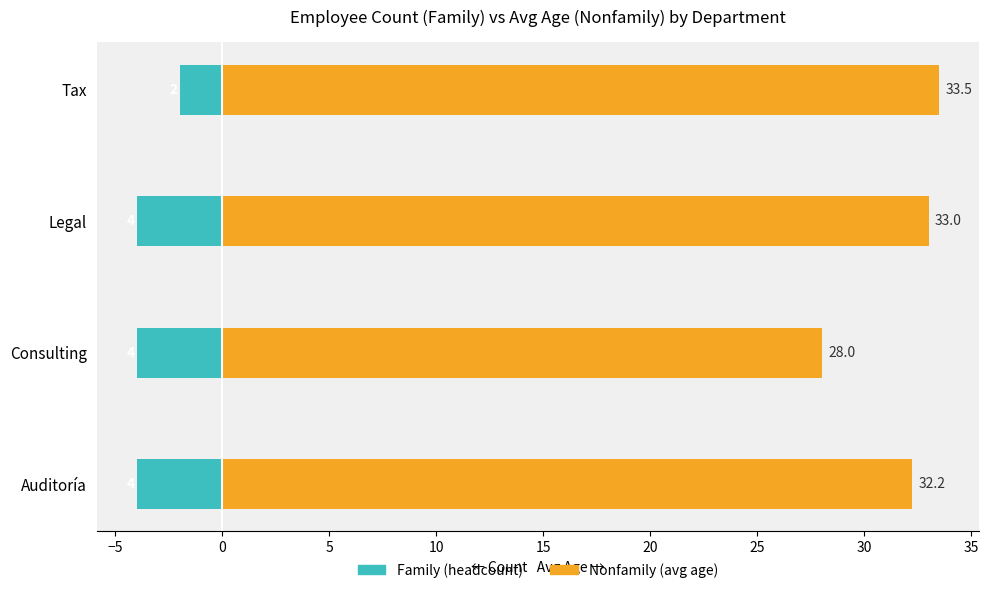

Reading left to right, list all the values displayed in this chart.

Family: -4.0	-4.0	-4.0	-2.0
Nonfamily: 32.2	28.0	33.0	33.5